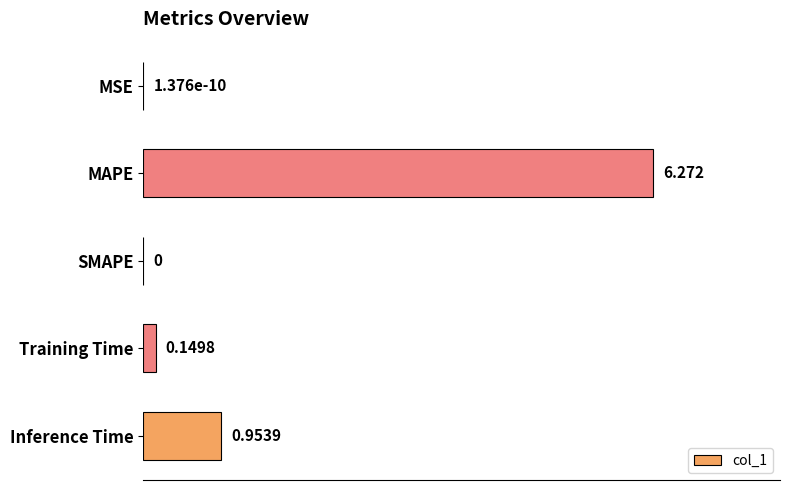

Which has a higher value, Training Time or MSE?

Training Time